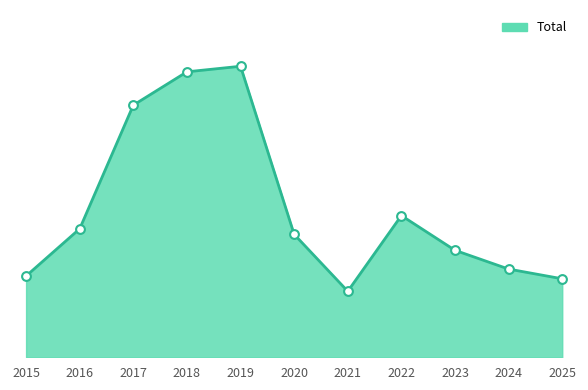

What is the change in value from 2022 to 2024?

-77